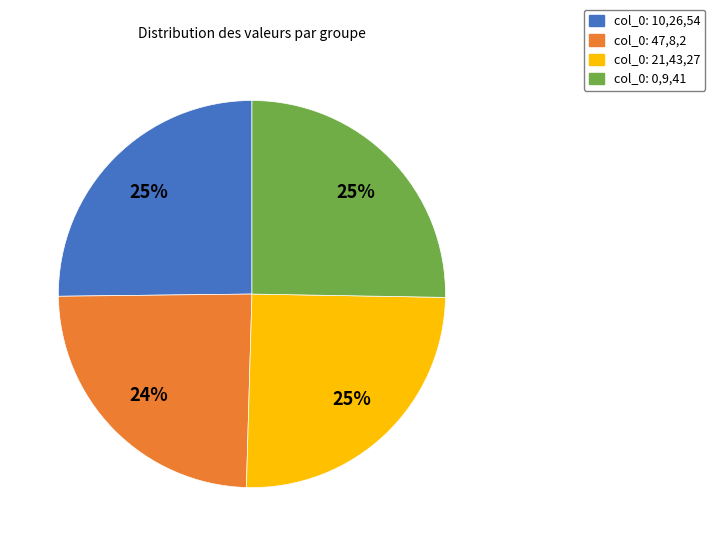

To the nearest percent, what is the difference between the largest and smallest slice percentages?

1%